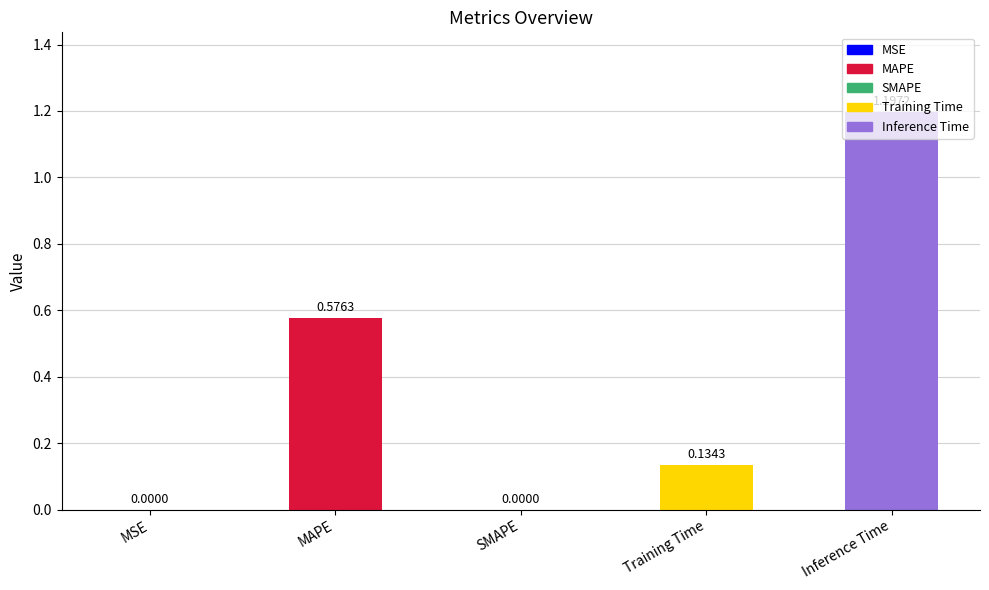

Which category has the highest value across all series?

Inference Time